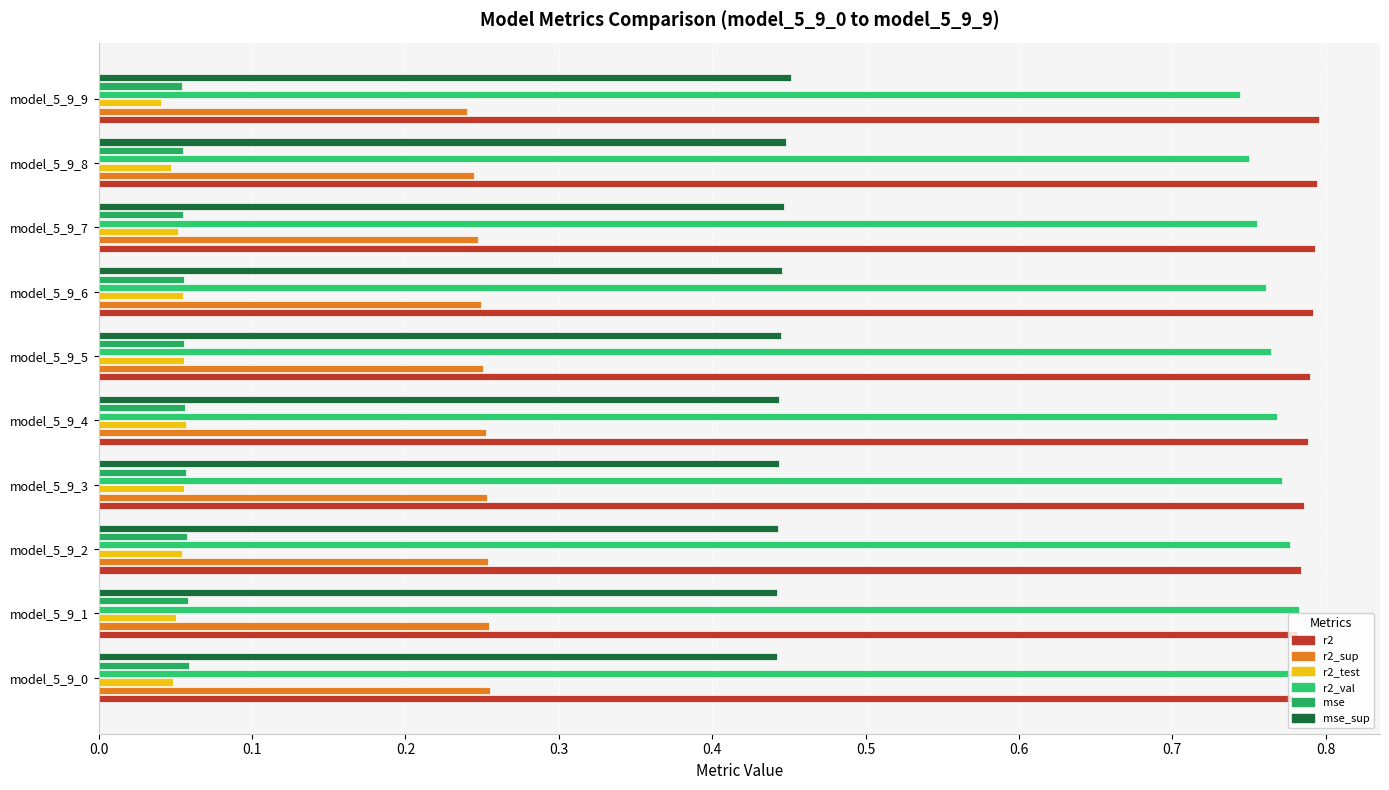

How many data points does each series have?

10